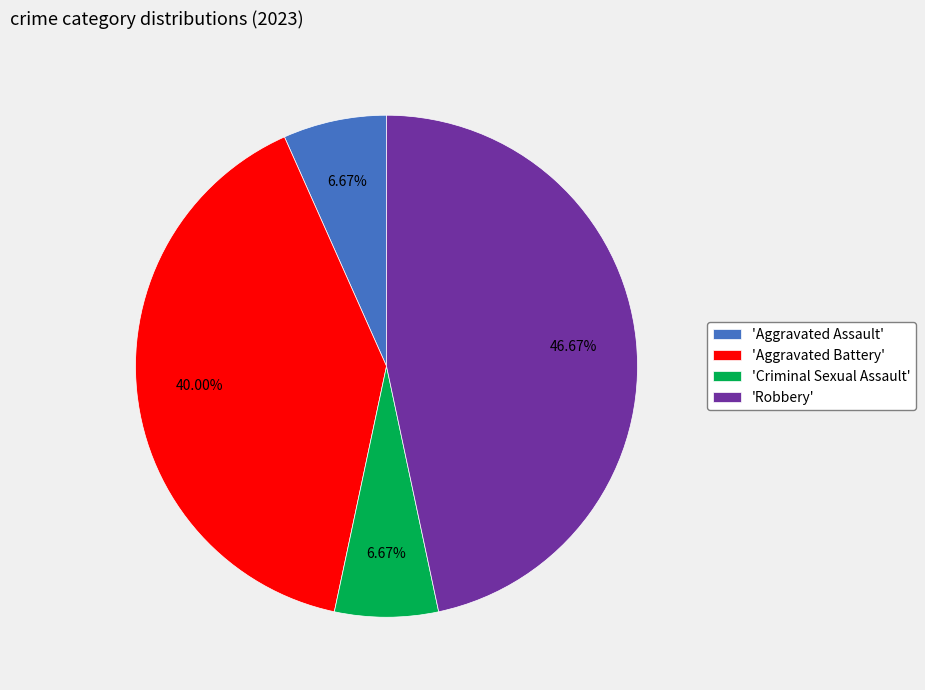

Does 'Aggravated Battery' represent more than half of the total?

No